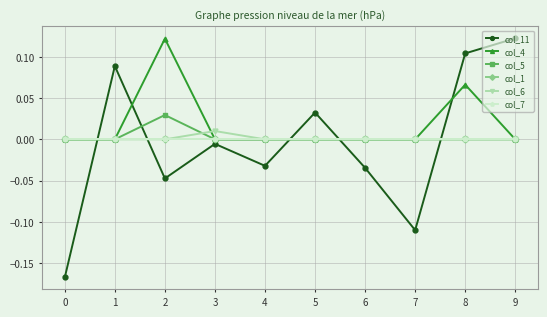

Between 1 and 9, which is larger?

9